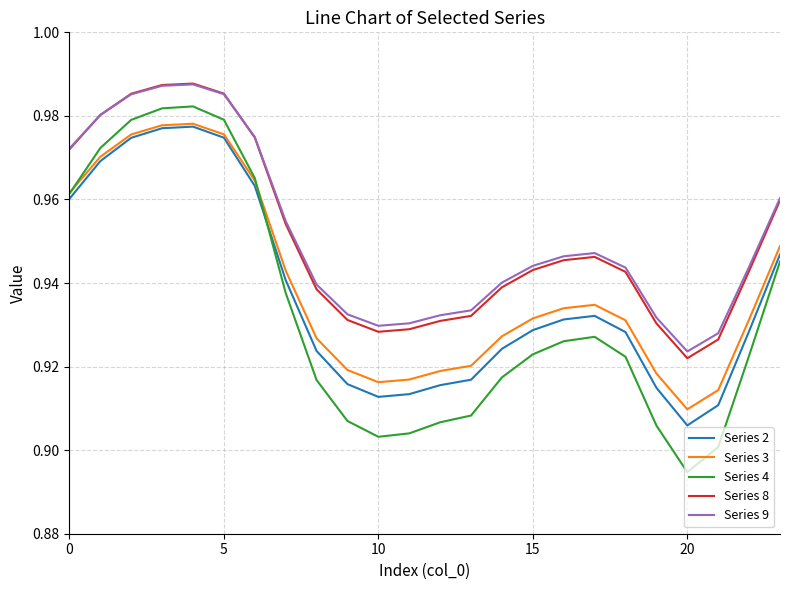

Which series has the widest spread of values?

Series 4